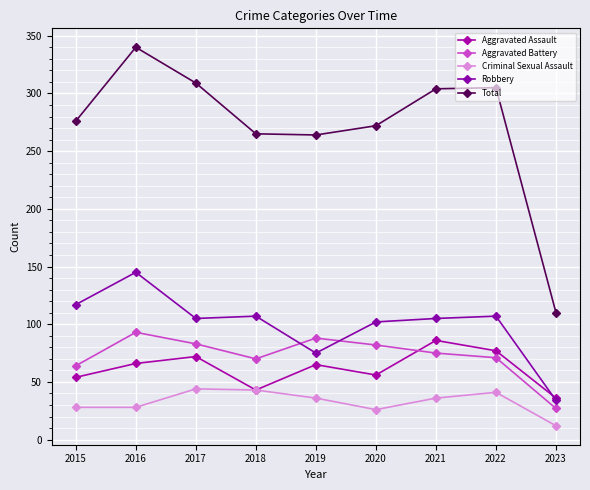

Is the value of Aggravated Battery at 2023 greater than the value of Robbery at 2015?

No